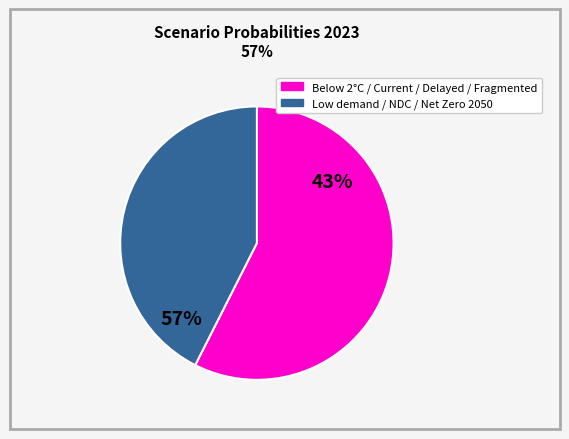

What is the largest slice in the pie chart?

Fragmented World